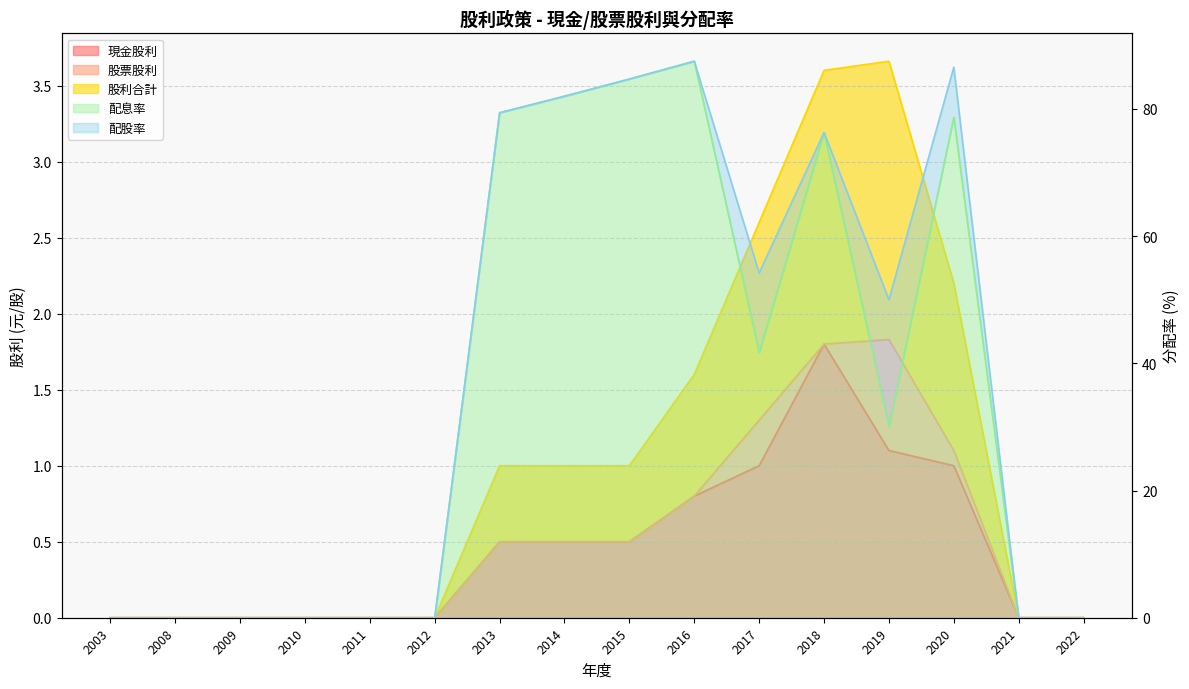

Reading left to right, what are all the values shown in this chart?

現金股利: 0.0	0.0	0.0	0.0	0.0	0.0	0.5	0.5	0.5	0.8	1.0	1.8	1.1	1.0	0.0	0.0
股利合計: 0.0	0.0	0.0	0.0	0.0	0.0	0.5	0.5	0.5	0.8	1.3	1.8	1.8	1.1	0.0	0.0
配息率: 0.0	0.0	0.0	0.0	0.0	0.0	79.4	82.0	84.7	87.5	41.7	76.3	30.1	78.7	0.0	0.0